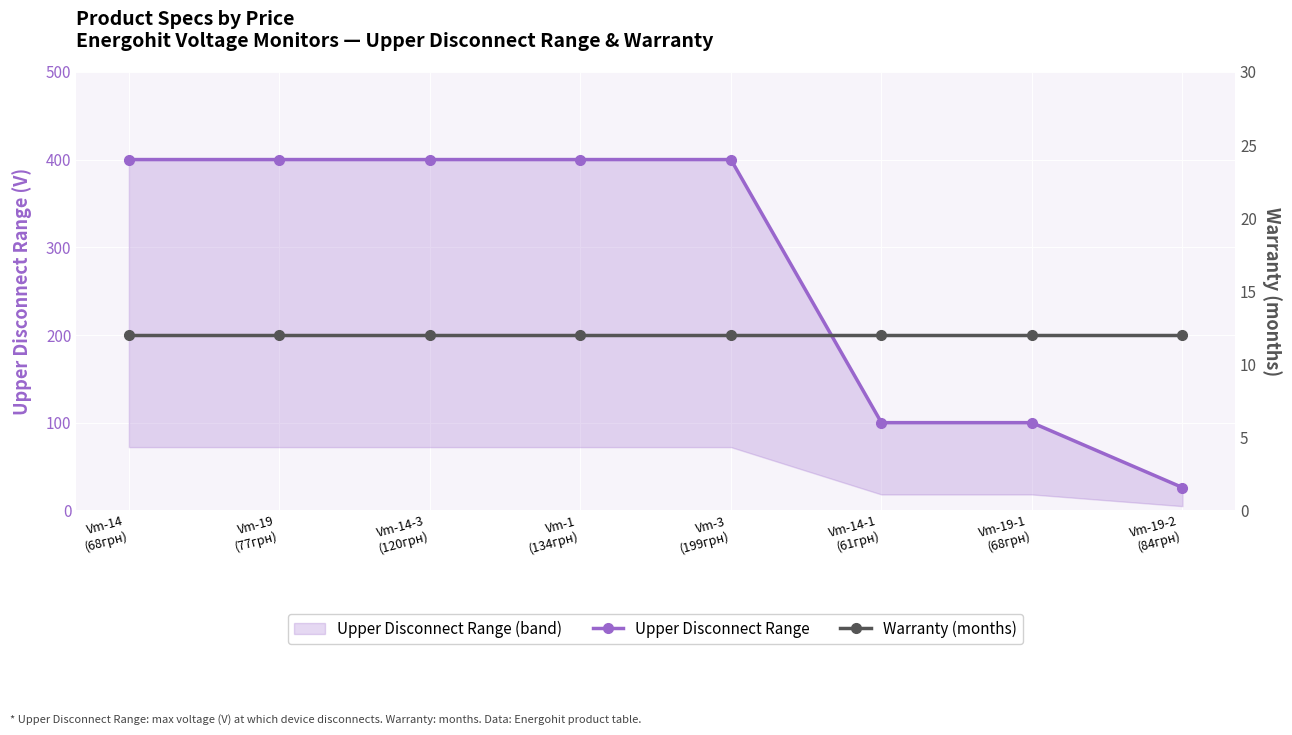

At how many categories does at least one series exceed 307?

5